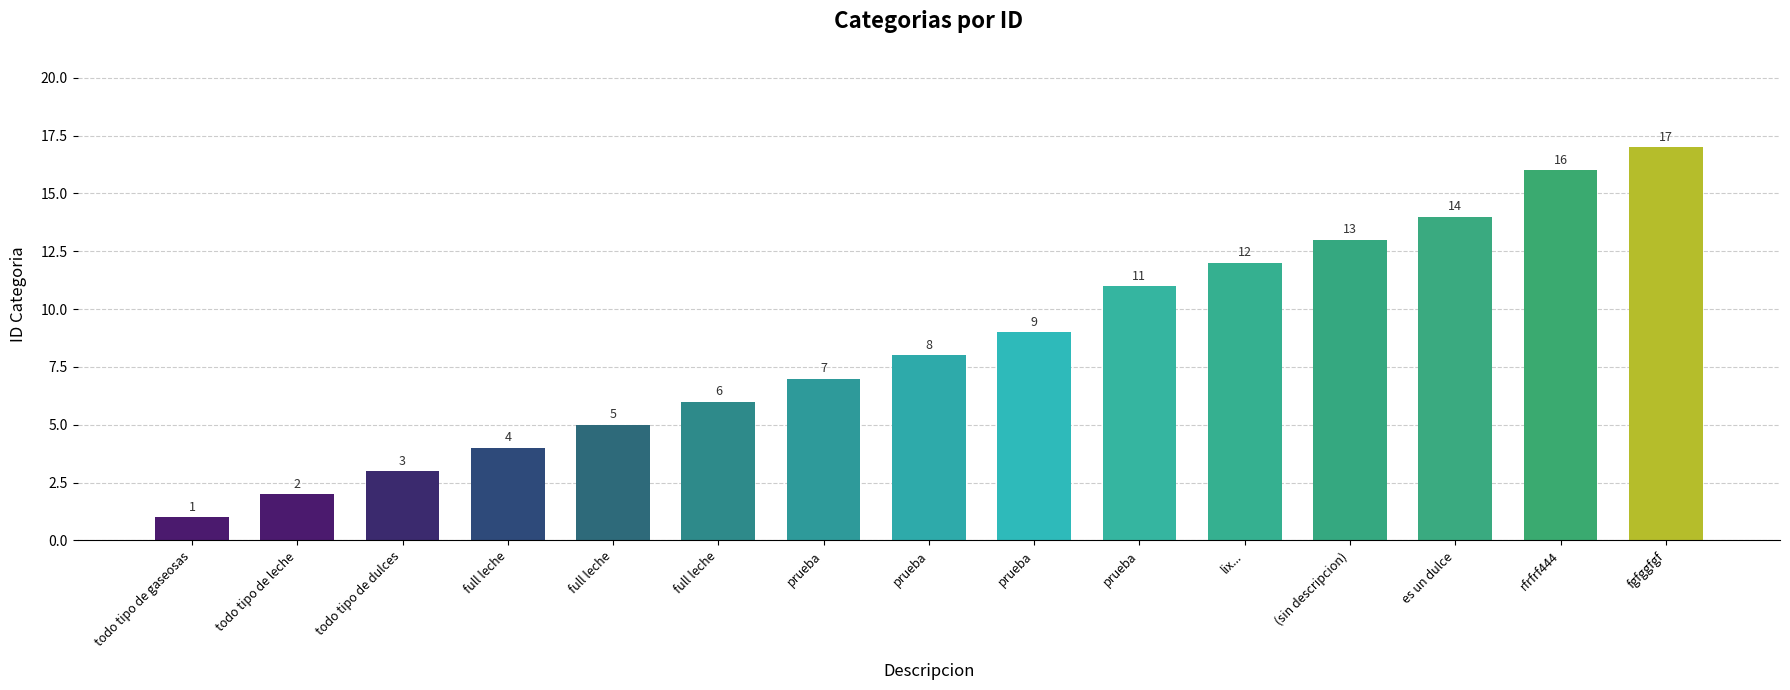

What is the difference between the second highest and minimum values?

15